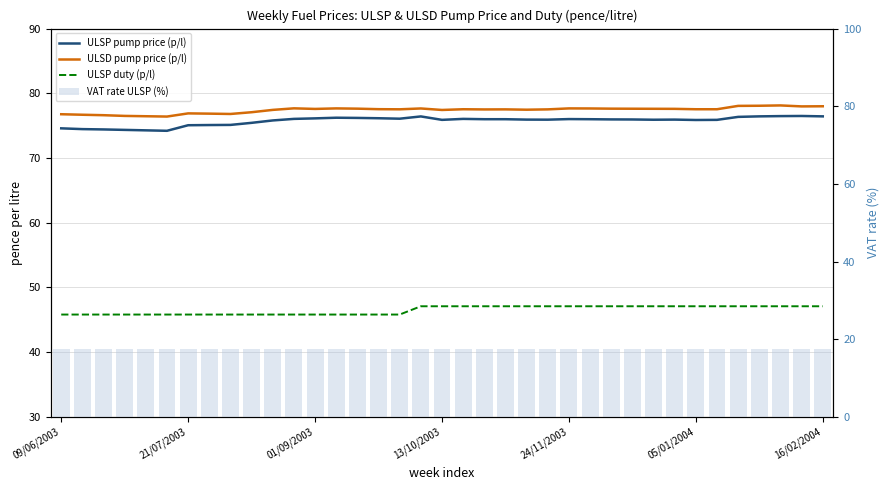

How many groups of bars are there?

37